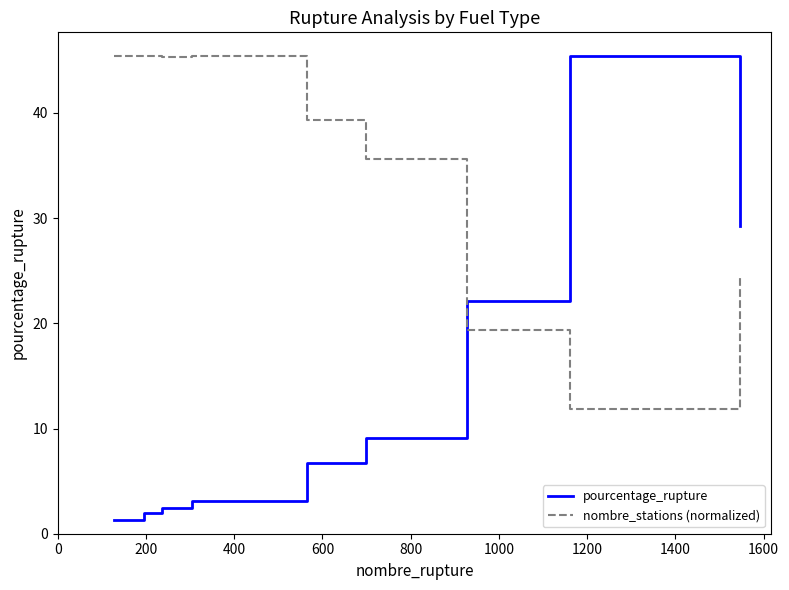

What is the lowest value of the nombre_stations (normalized) series?

11.8